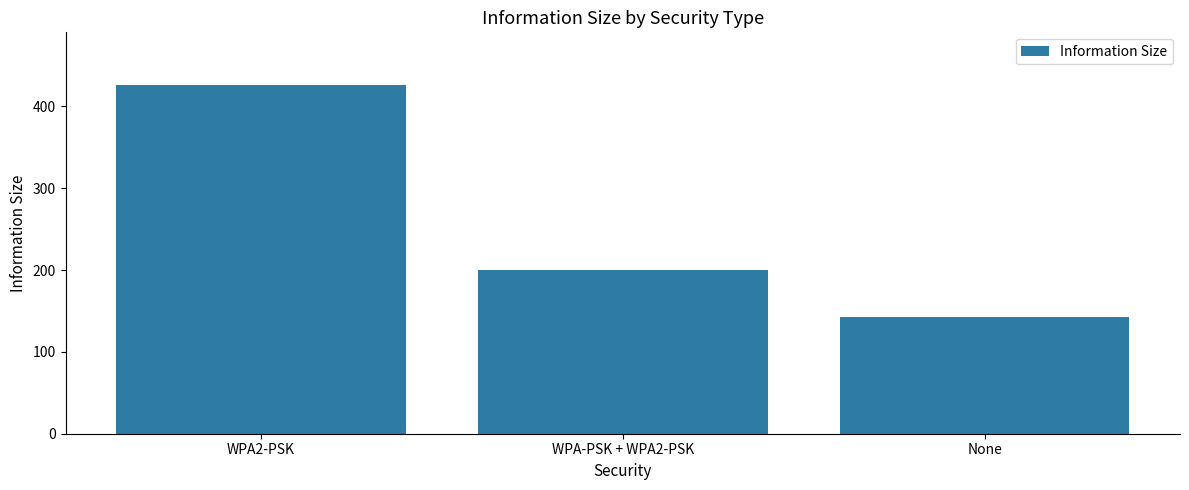

What is the greatest value displayed?

426.5